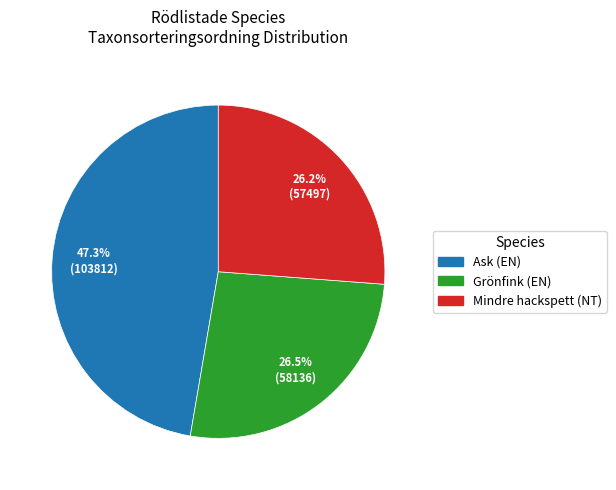

Does any single category account for the majority?

No